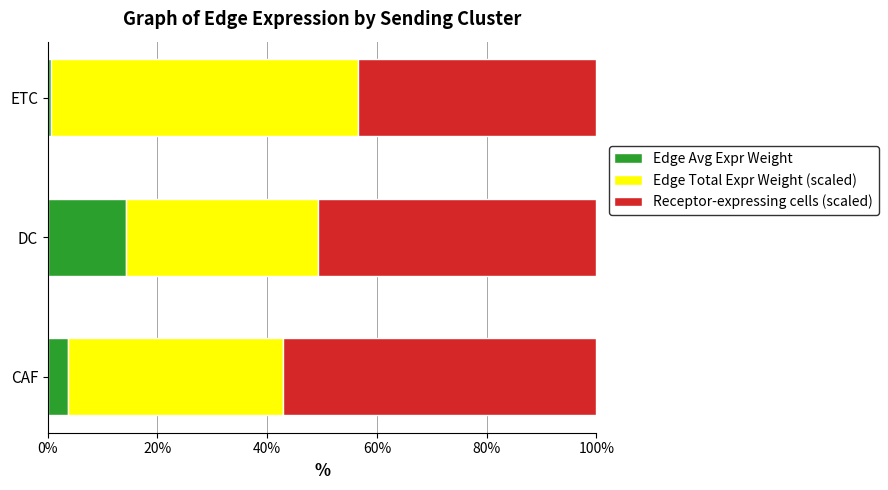

How many data points in Edge Avg Expr Weight are above 3?

2